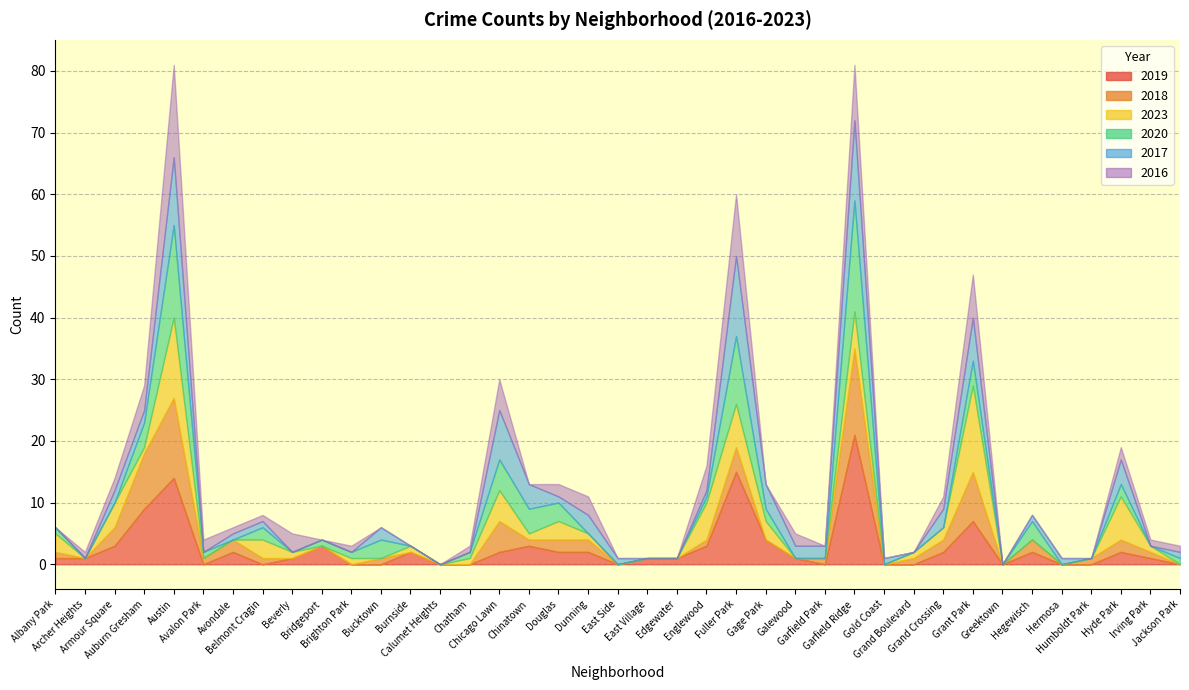

What is the label of the 21st point from the right?

Dunning